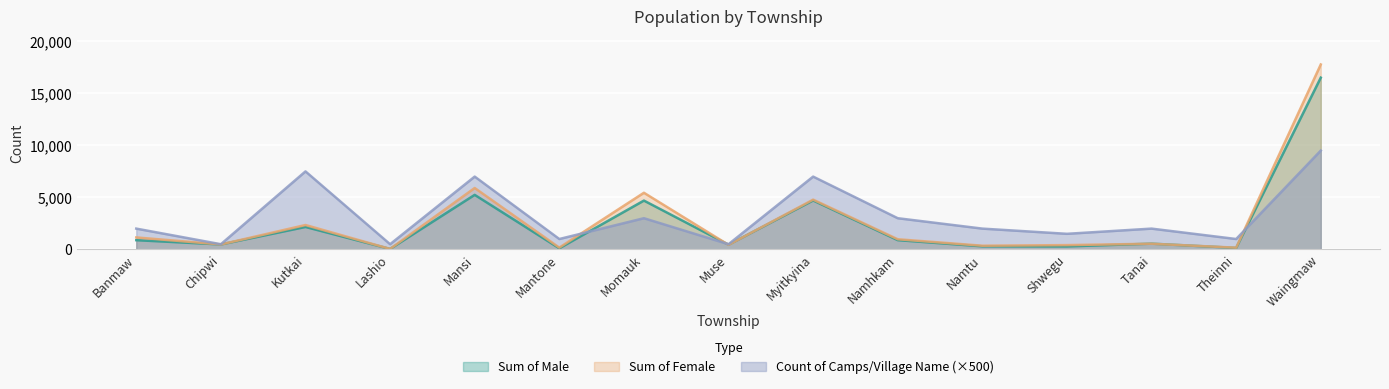

True or false: Sum of Male has a value of 233 at Theinni.

False